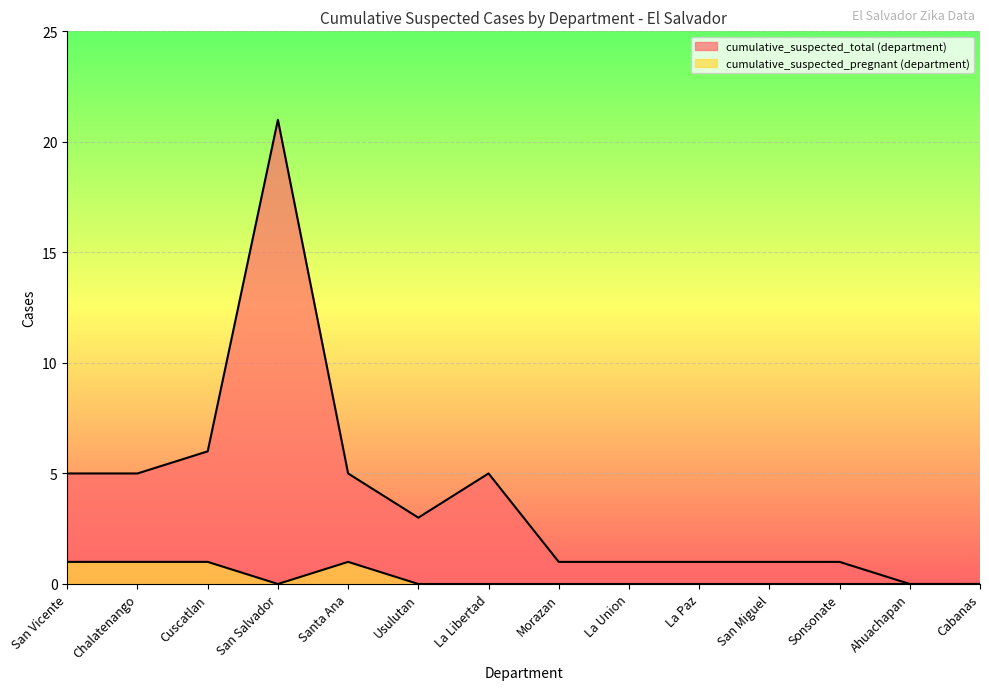

How many lines are shown in the chart?

2